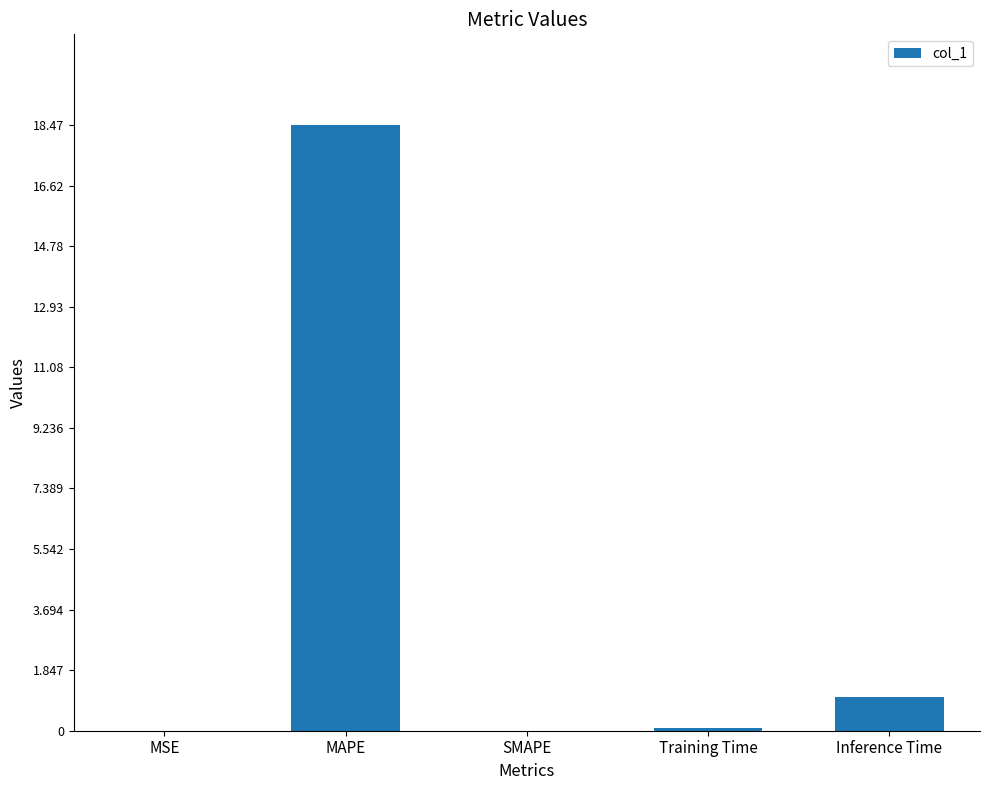

What is the sum of the values at SMAPE and Inference Time?

1.0